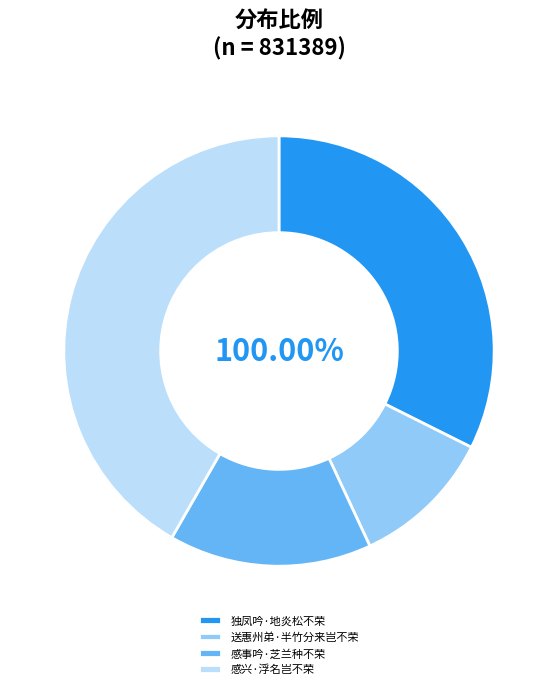

True or false: 独凤吟·地炎松不荣 accounts for 32% of the total.

True